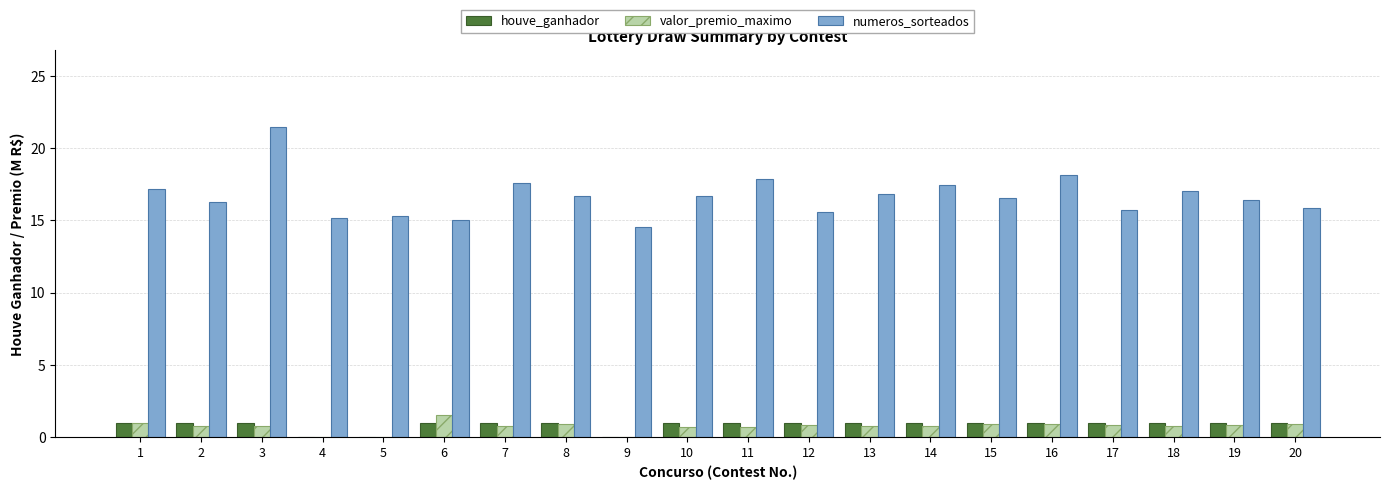

What is the total value across all series at 16?

20.1